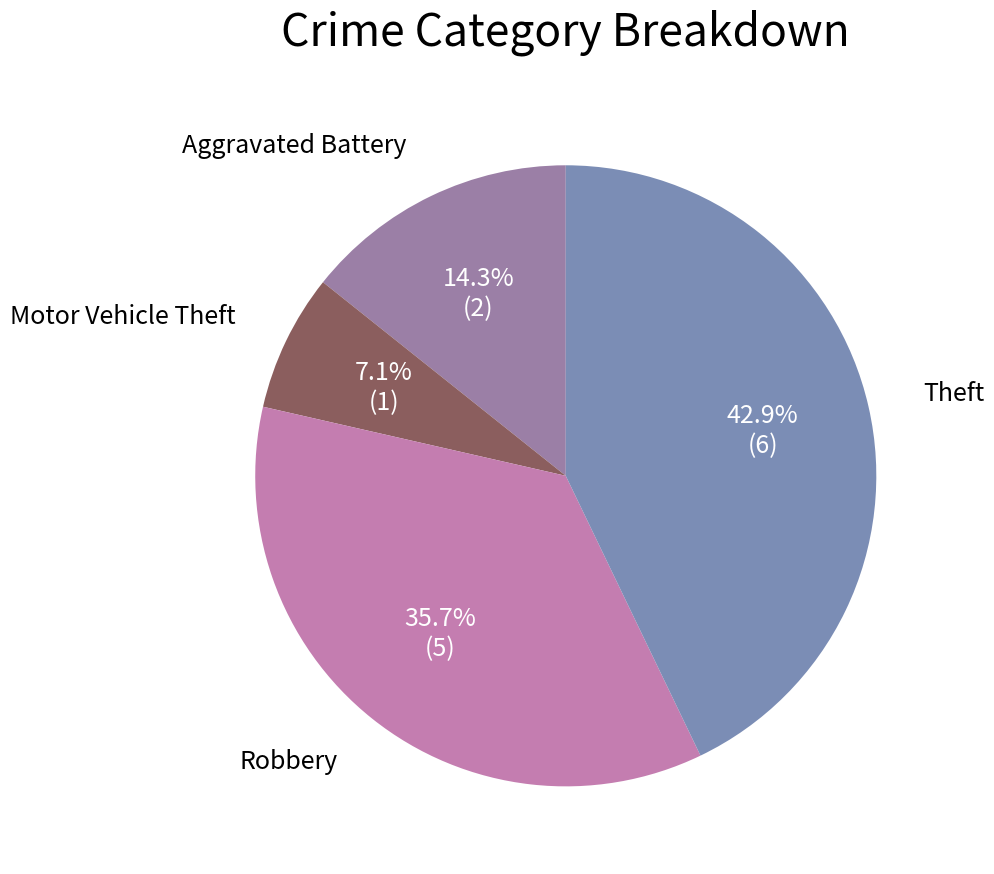

Which has a higher value, Theft or Robbery?

Theft